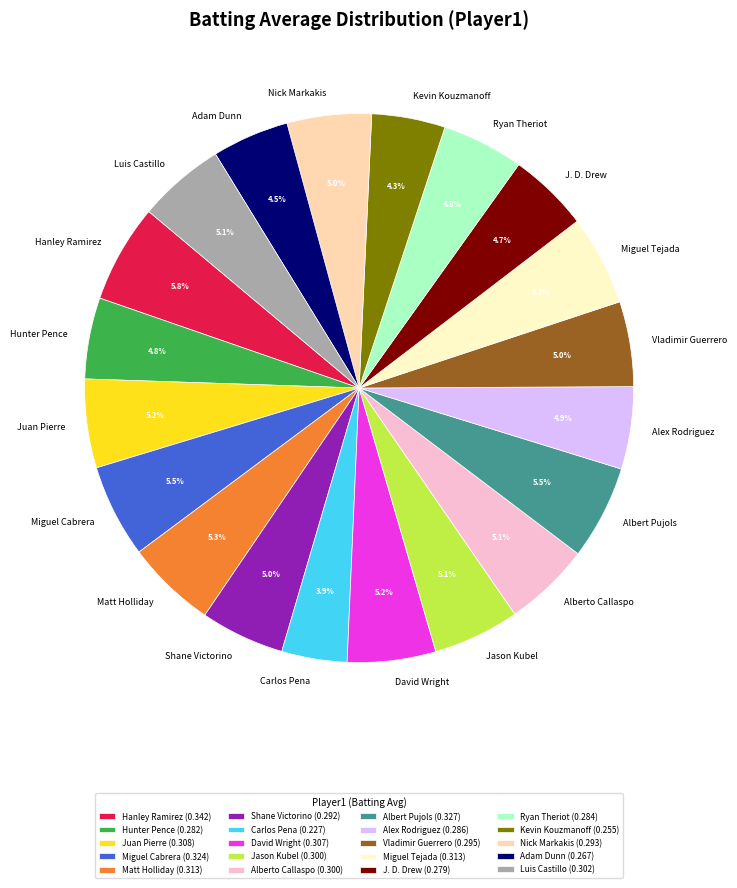

How many segments does this pie chart have?

20